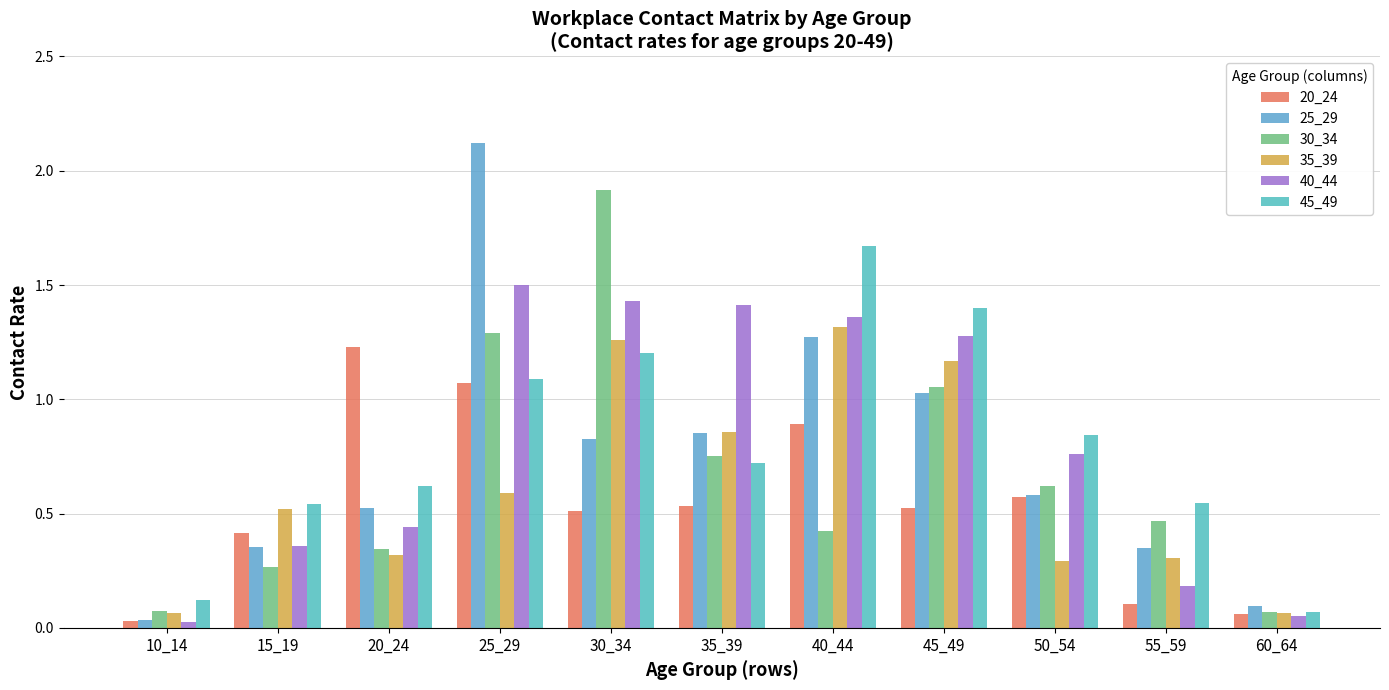

Count the number of categories in the chart.

11